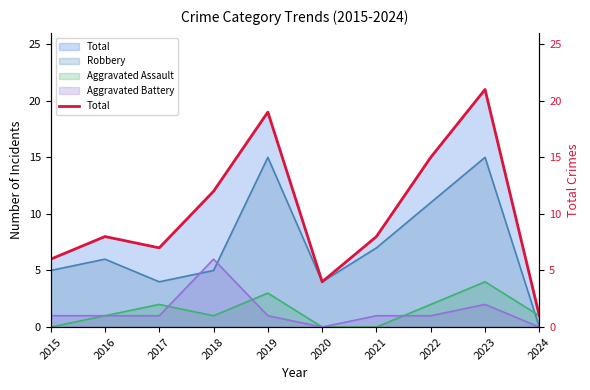

Between 2018 and 2024, which is larger?

2018